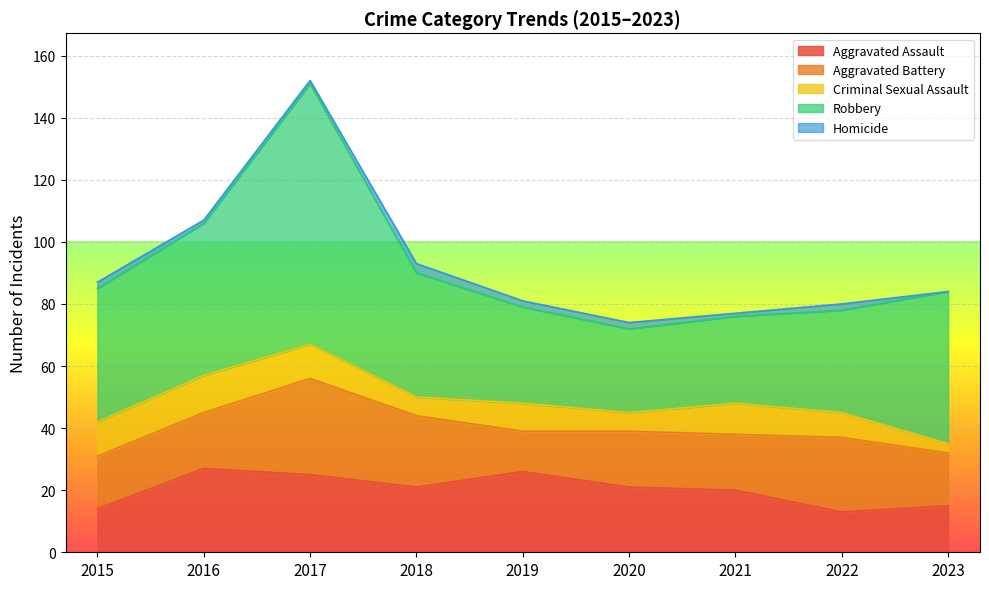

What is the spread (max minus min) of values at 2015?

41